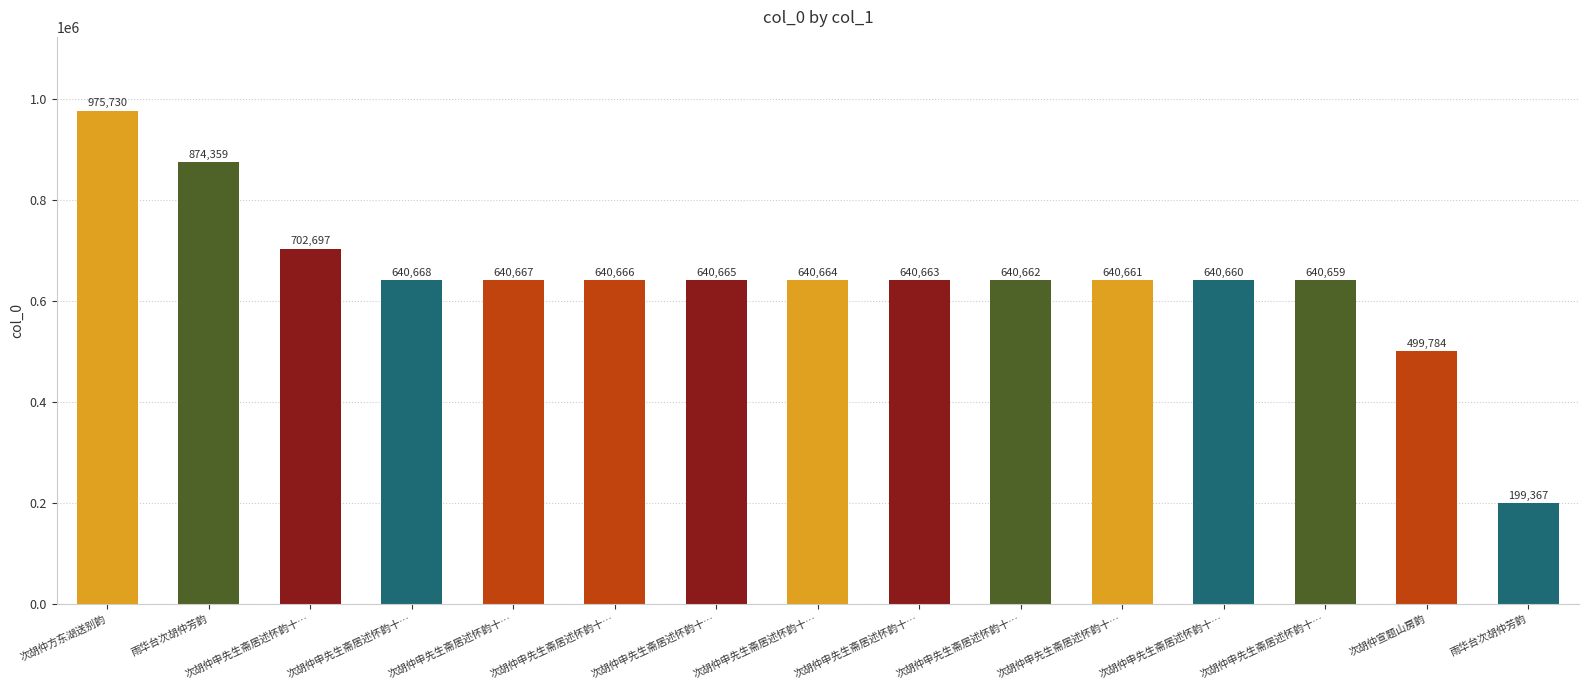

How many bars are there in total?

15